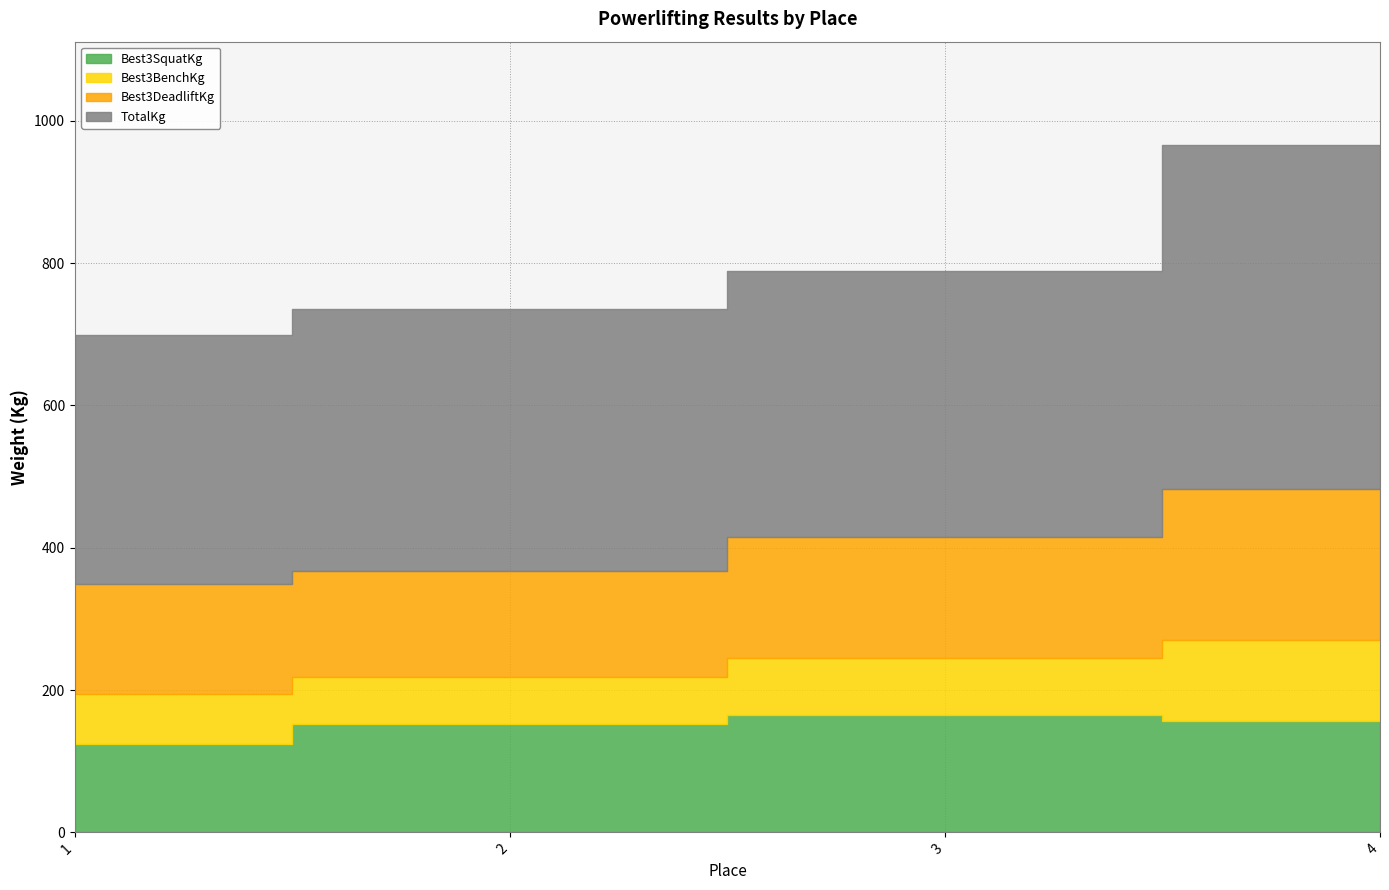

Which series has the largest total across all categories?

TotalKg